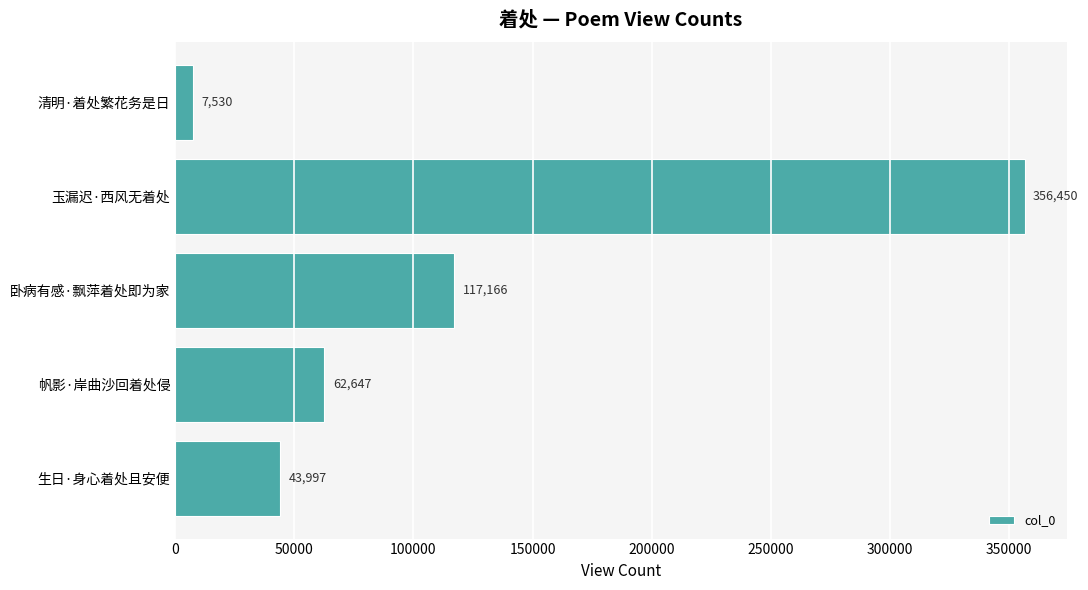

What is the label of the 1st bar from the bottom?

生日·身心着处且安便